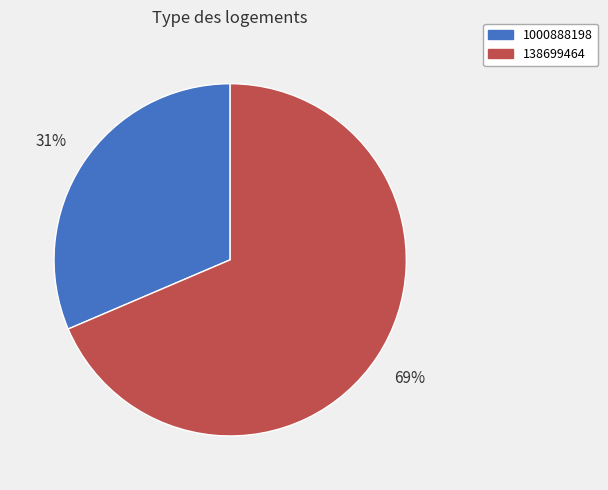

What percentage is the 138699464 slice, to the nearest percent?

69%